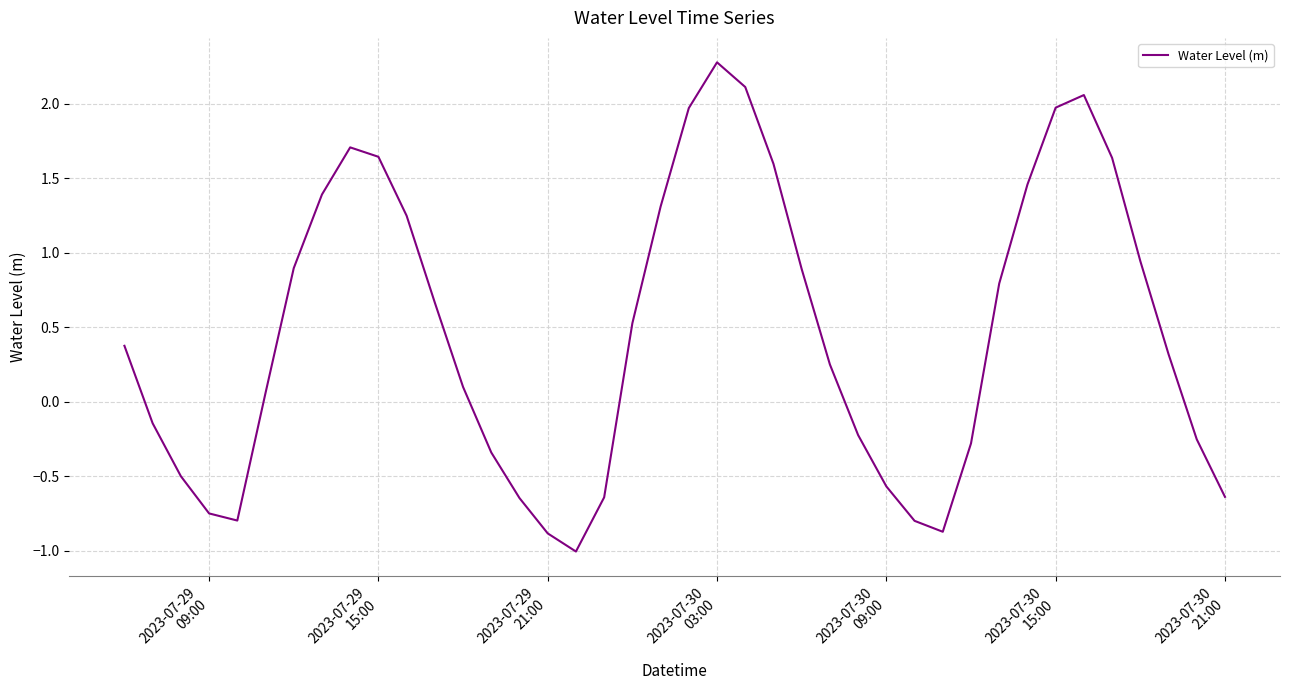

What is the minimum value shown in the chart?

-1.0